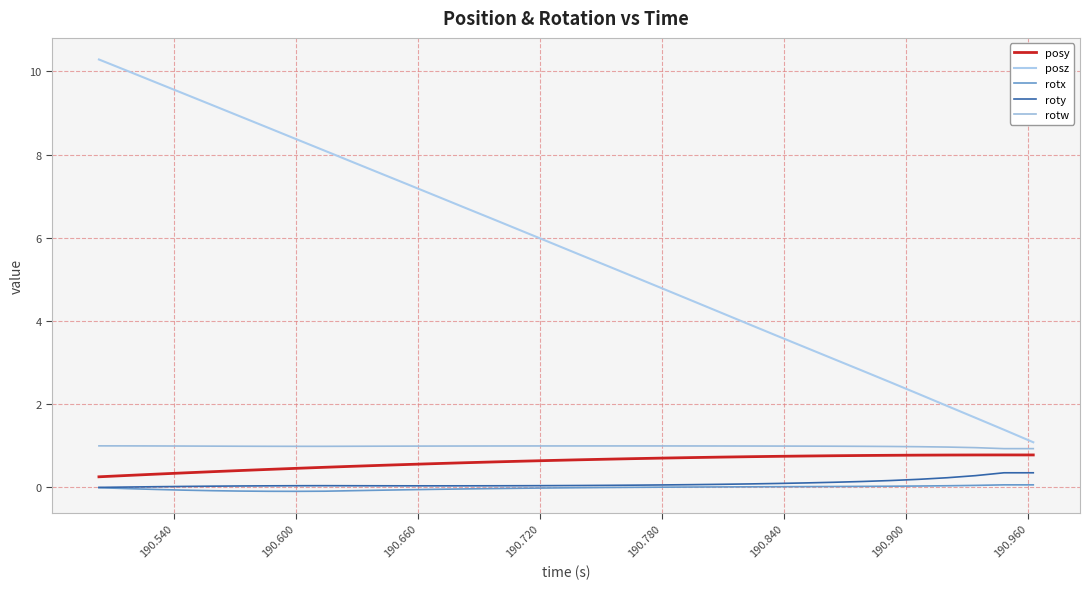

How many lines are shown in the chart?

5